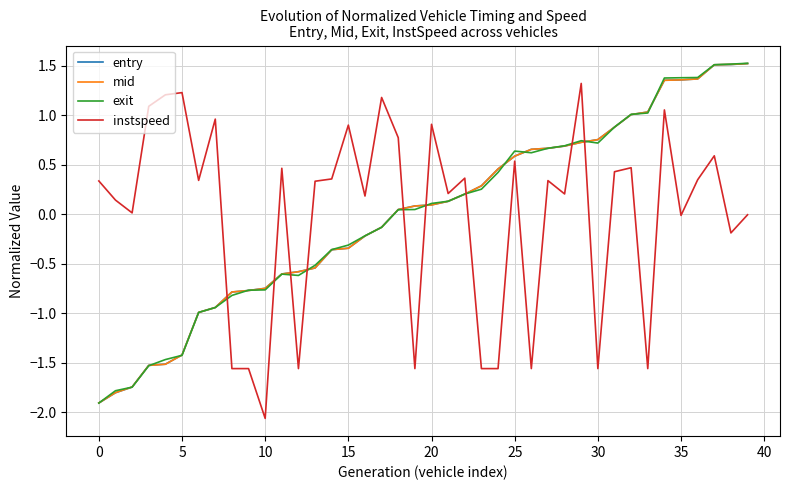

What is the minimum value shown in the chart?

-2.1